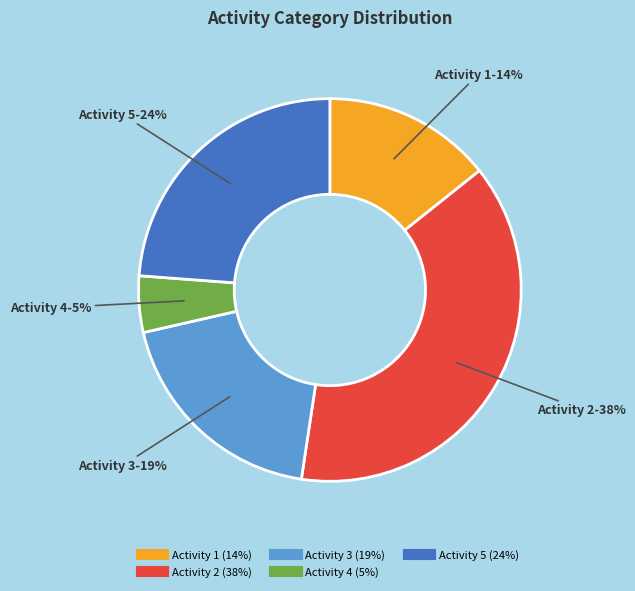

Count the number of slices in the pie.

5